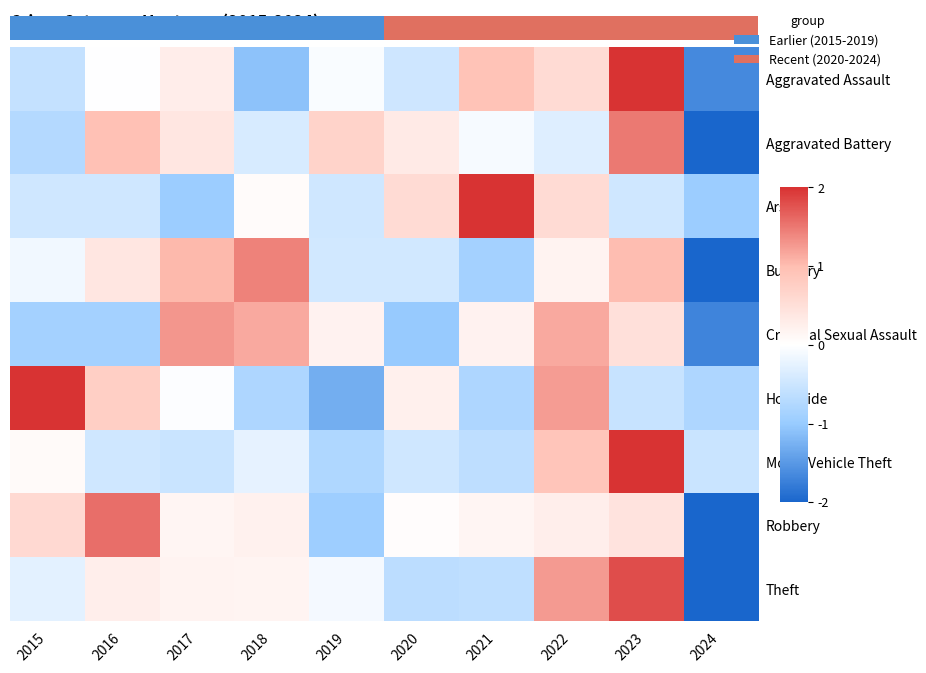

What is the difference between the maximum and minimum values in the Aggravated Assault series?

3.7